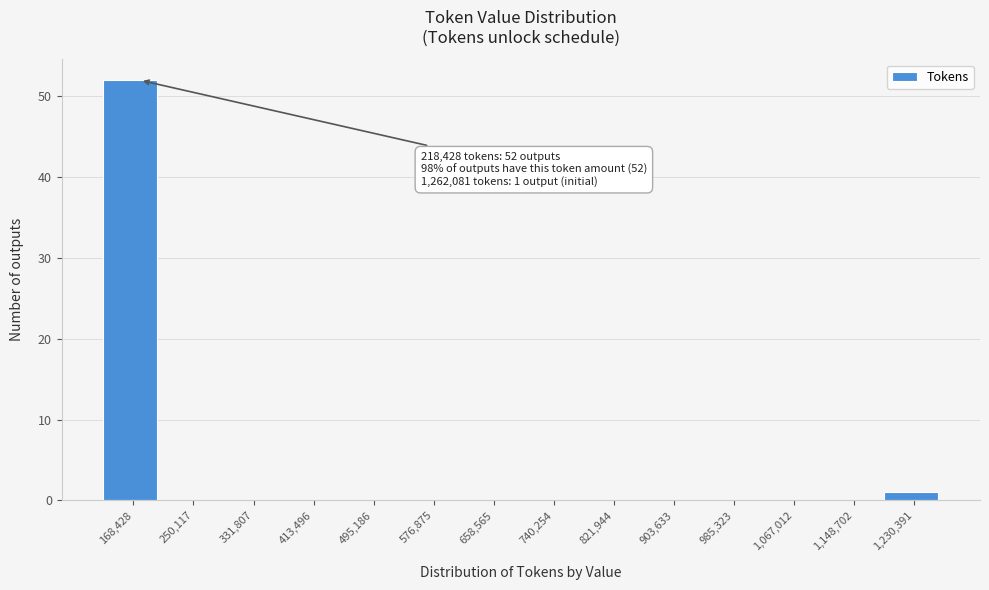

Reading left to right, what are all the values shown in this chart?

168,428=52	250,117=0	331,807=0	413,496=0	495,186=0	576,875=0	658,565=0	740,254=0	821,944=0	903,633=0	985,323=0	1,067,012=0	1,148,702=0	1,230,391=1